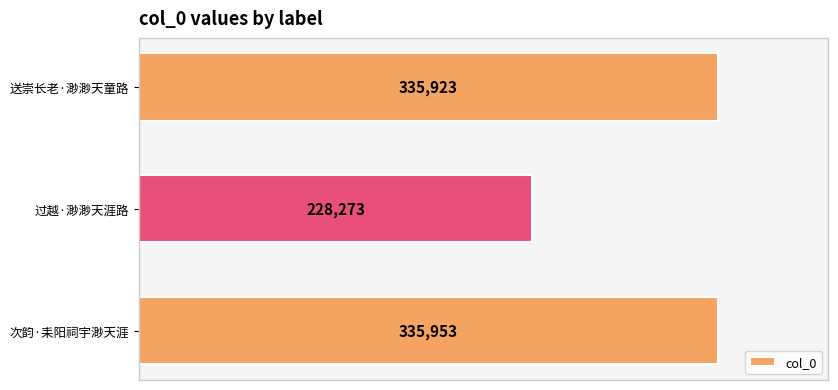

How many series are shown in this chart?

1